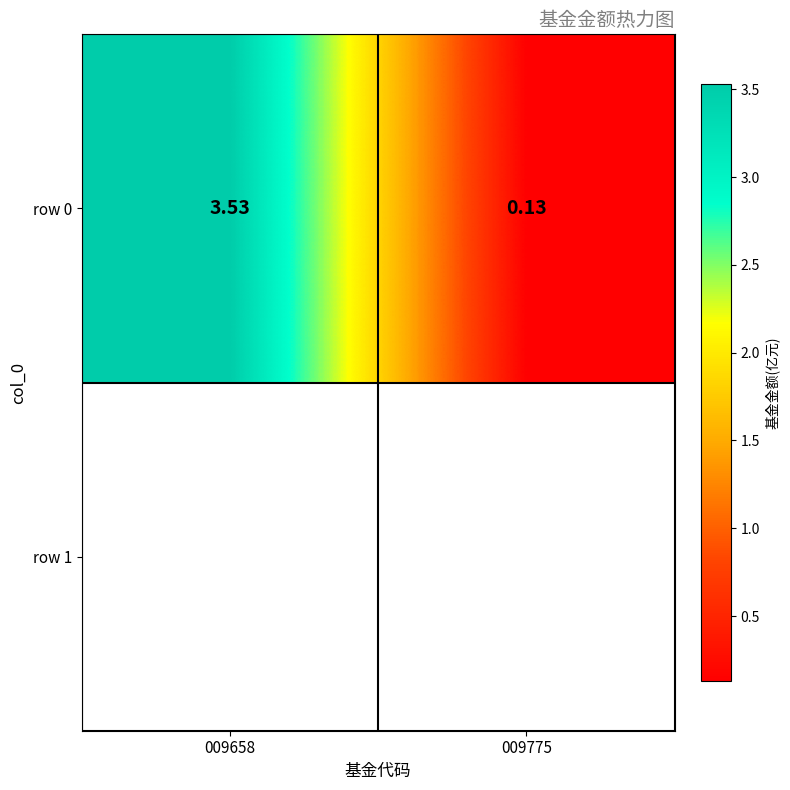

Which category has the lowest value across all series?

009775